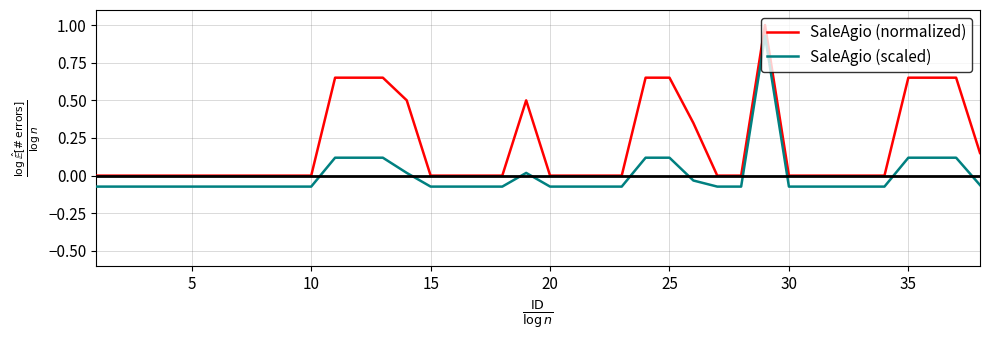

Rank the series by their average value, from lowest to highest.

SaleAgio (scaled), SaleAgio (normalized)